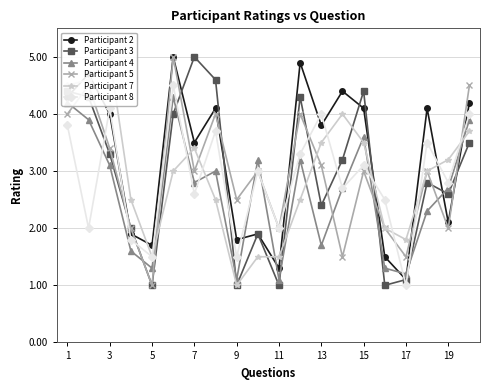

What is the minimum value for Participant 2?

1.1